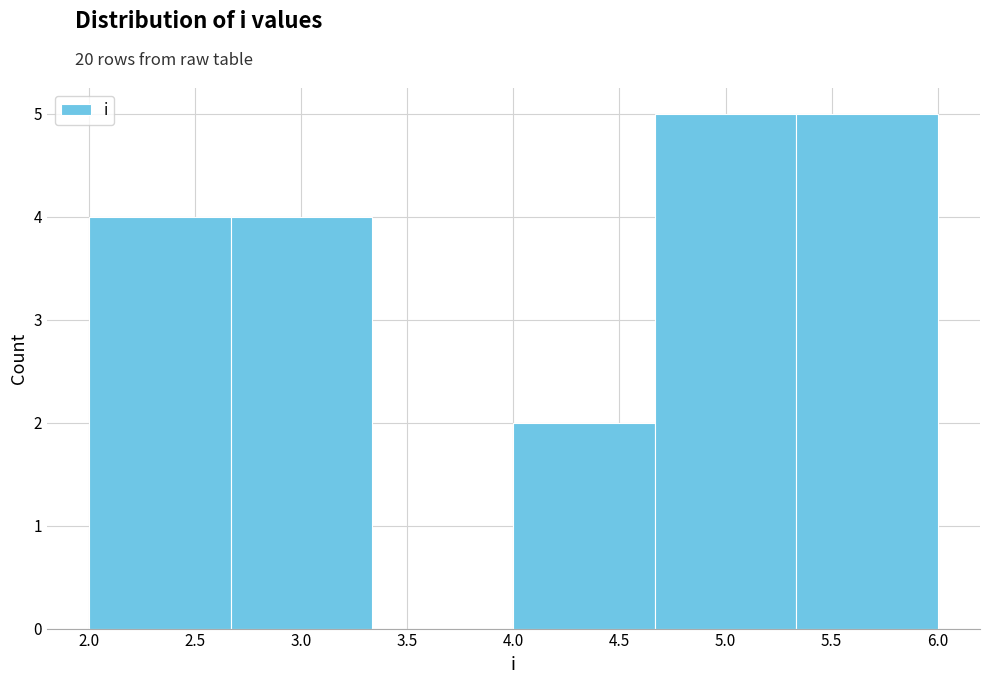

Reading left to right, list every bar in this chart as the range it spans on the x-axis followed by its height. Neither the bar edges nor the heights are printed on the chart, so give them approximately, as read against the axes.

2.00 to 2.65: 4
2.65 to 3.35: 4
3.35 to 4.00: 0
4.00 to 4.65: 2
4.65 to 5.35: 5
5.35 to 6.00: 5